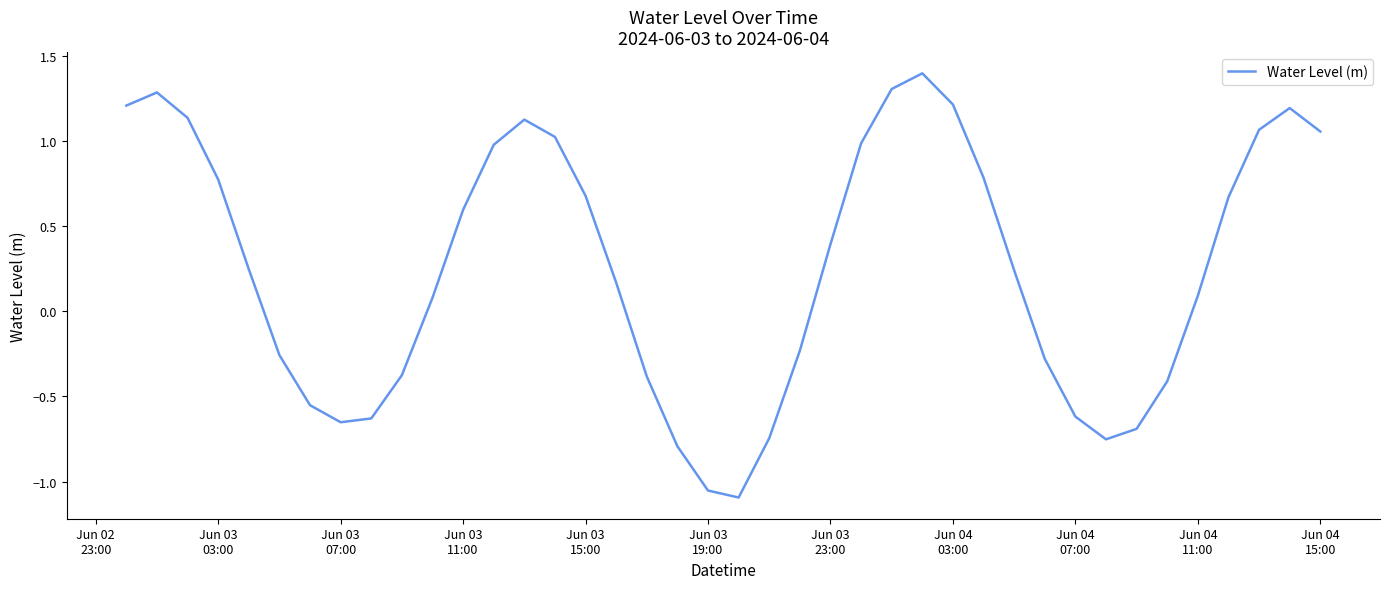

What is the maximum value shown in the chart?

1.4